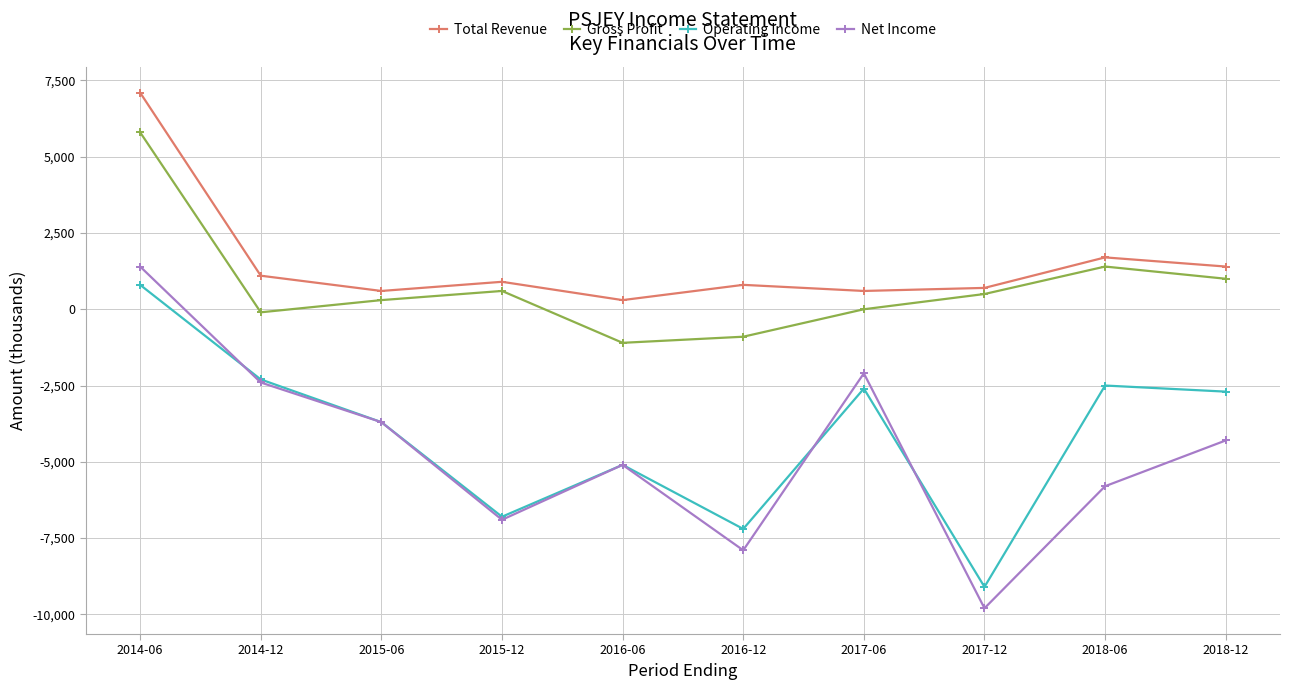

Reading left to right, transcribe all the data shown in this chart.

Total Revenue: 7100	1100	600	900	300	800	600	700	1700	1400
Gross Profit: 5800	-100	300	600	-1100	-900	0	500	1400	1000
Operating Income: 800	-2300	-3700	-6800	-5100	-7200	-2600	-9100	-2500	-2700
Net Income: 1400	-2400	-3700	-6900	-5100	-7900	-2100	-9800	-5800	-4300